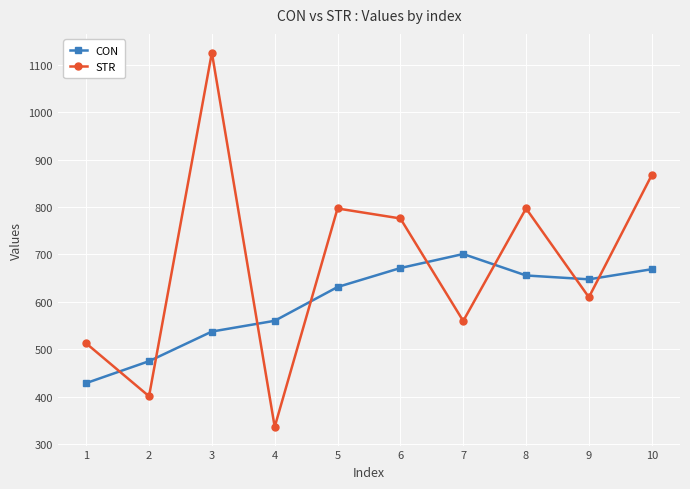

Is it true that STR equals 797.2 at 8?

True